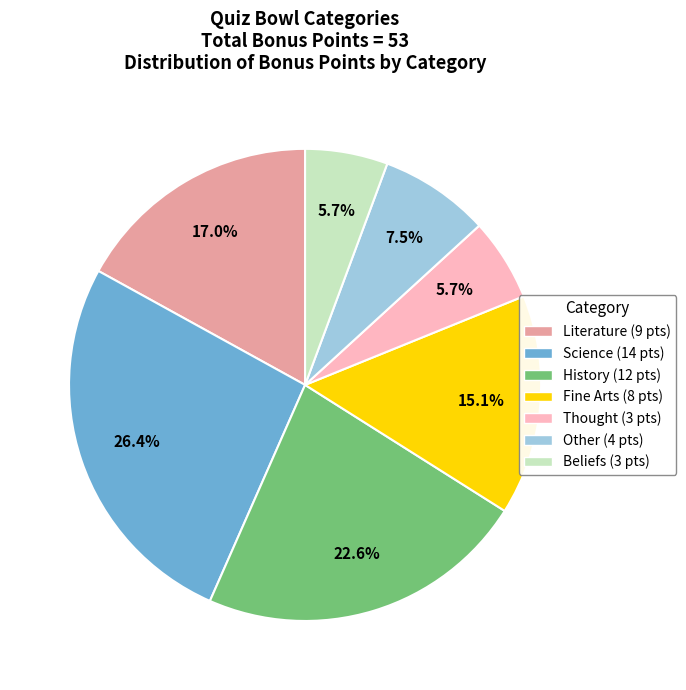

Combined, do History and Other account for over 50%?

No